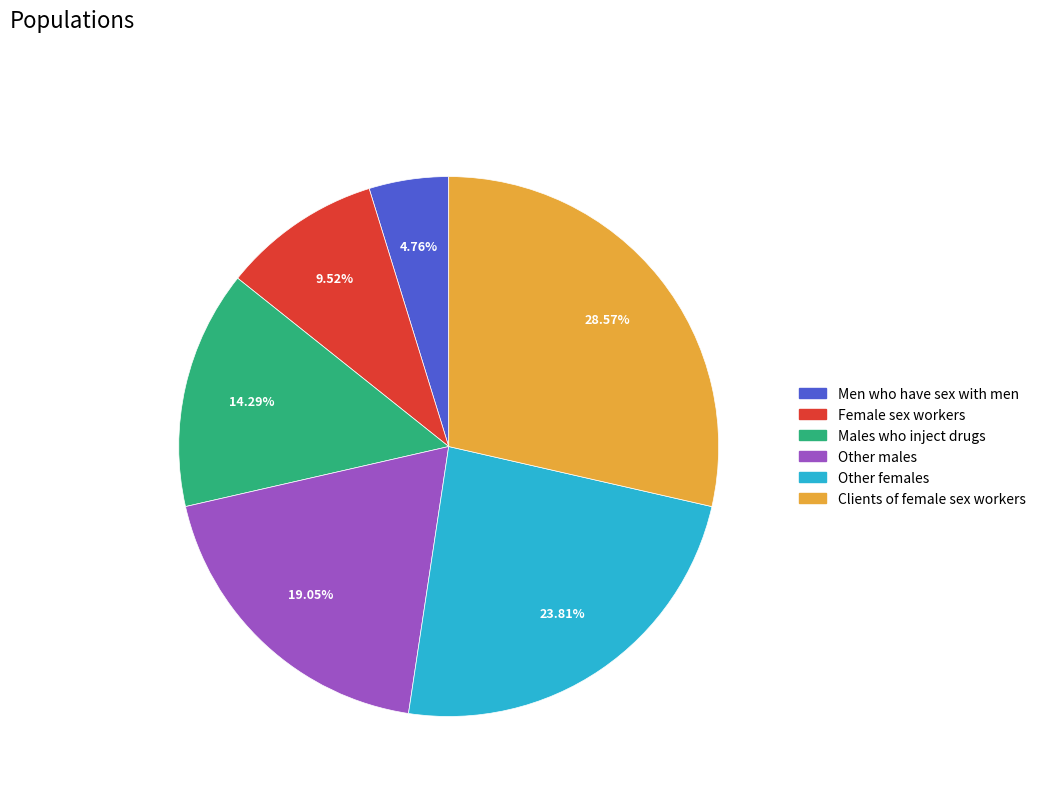

Rank the categories by value from highest to lowest.

Clients of female sex workers, Other females, Other males, Males who inject drugs, Female sex workers, Men who have sex with men